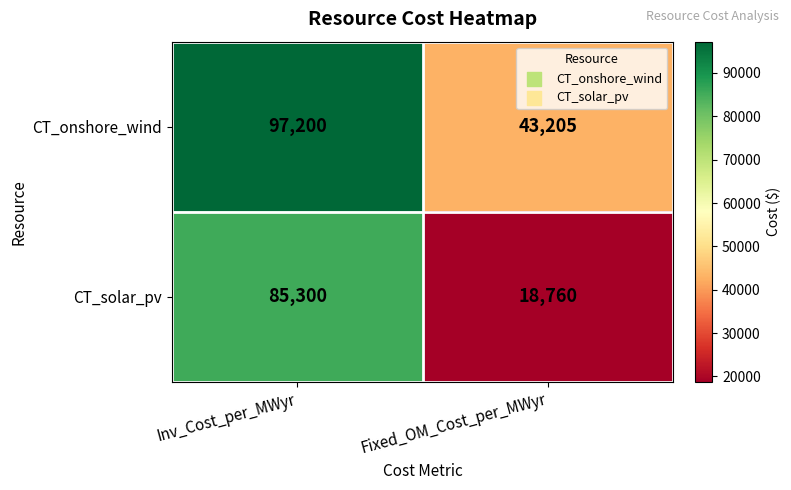

True or false: CT_solar_pv has a value of 18760 at Fixed_OM_Cost_per_MWyr.

True